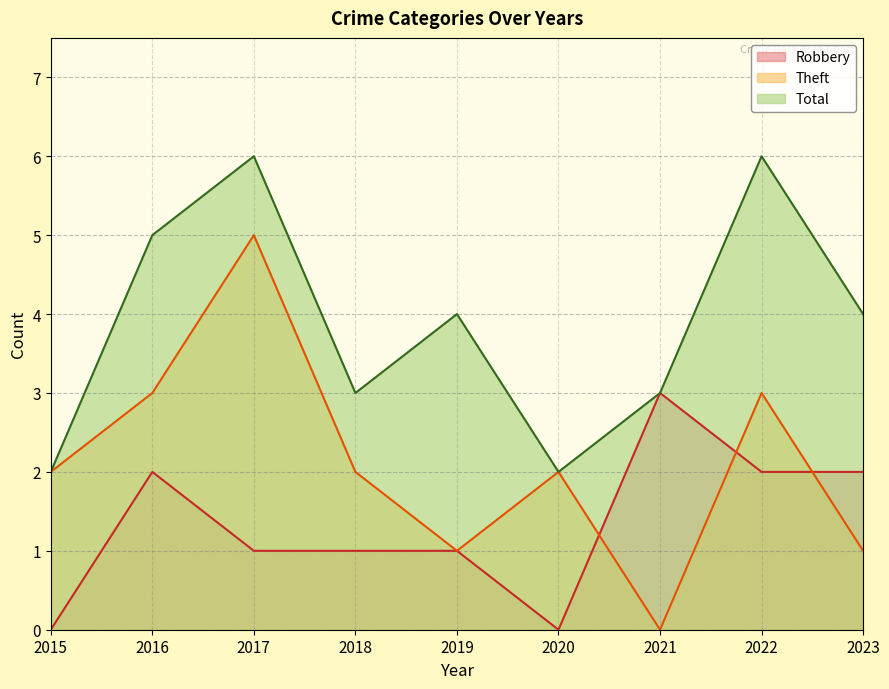

What is the difference between the Total values at 2018 and 2017?

3